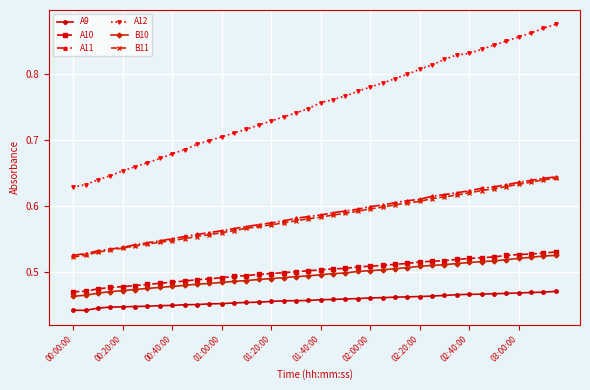

Count the number of data series in this chart.

6